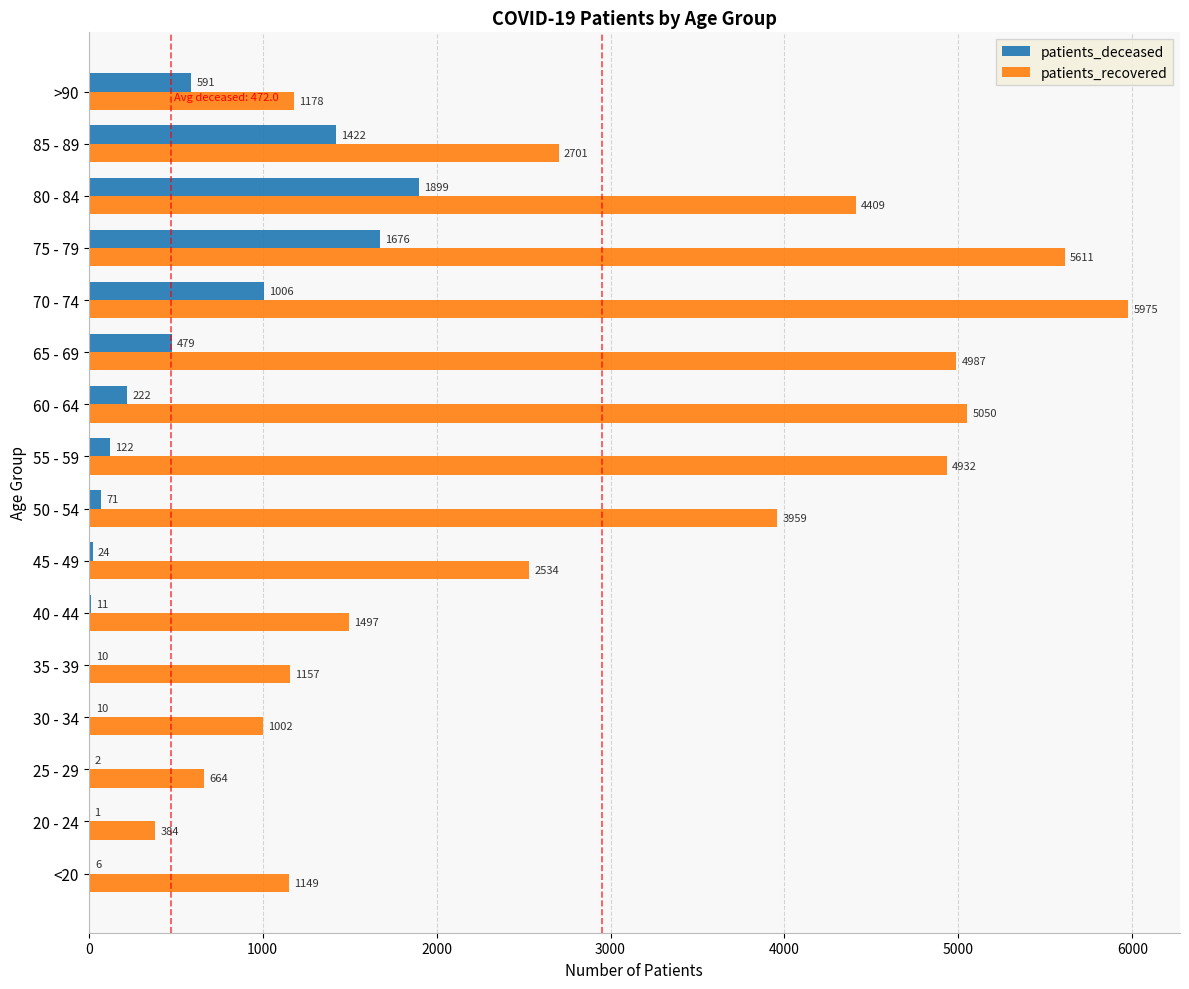

At which label does patients_recovered reach its peak?

70 - 74